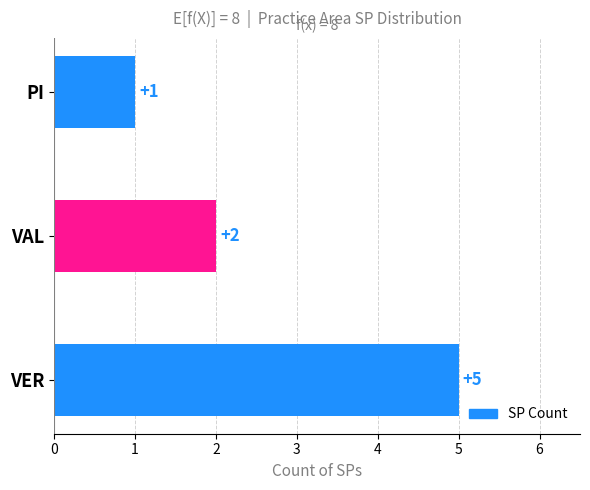

True or false: the data shows 5 at VER.

True